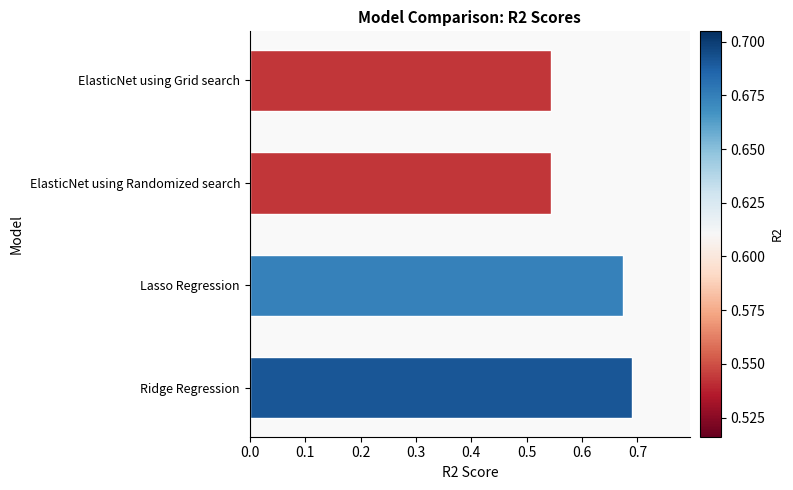

Which category has the highest value across all series?

Ridge Regression